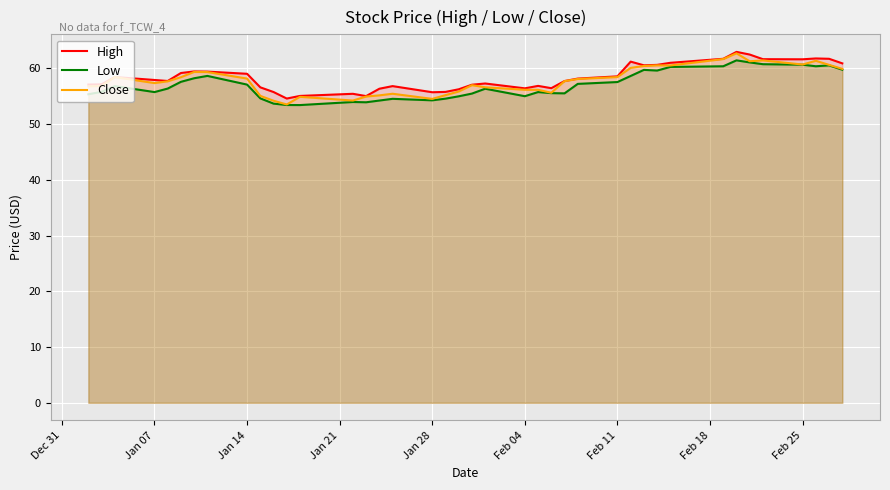

Rank the series by their average value, from highest to lowest.

High, Close, Low